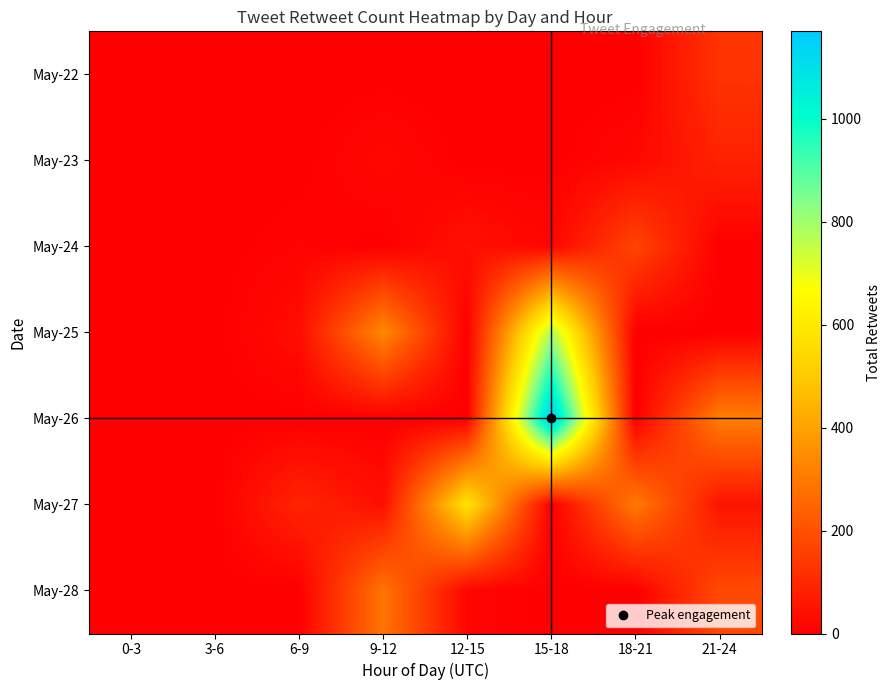

Which series has the largest range (max minus min)?

May-26